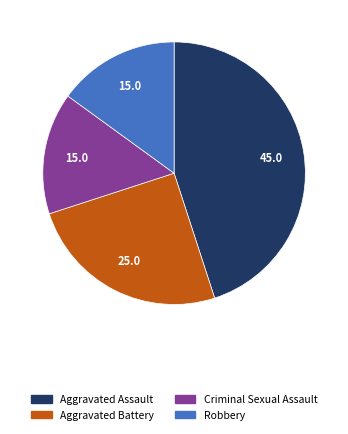

Is there a majority slice in this chart?

No